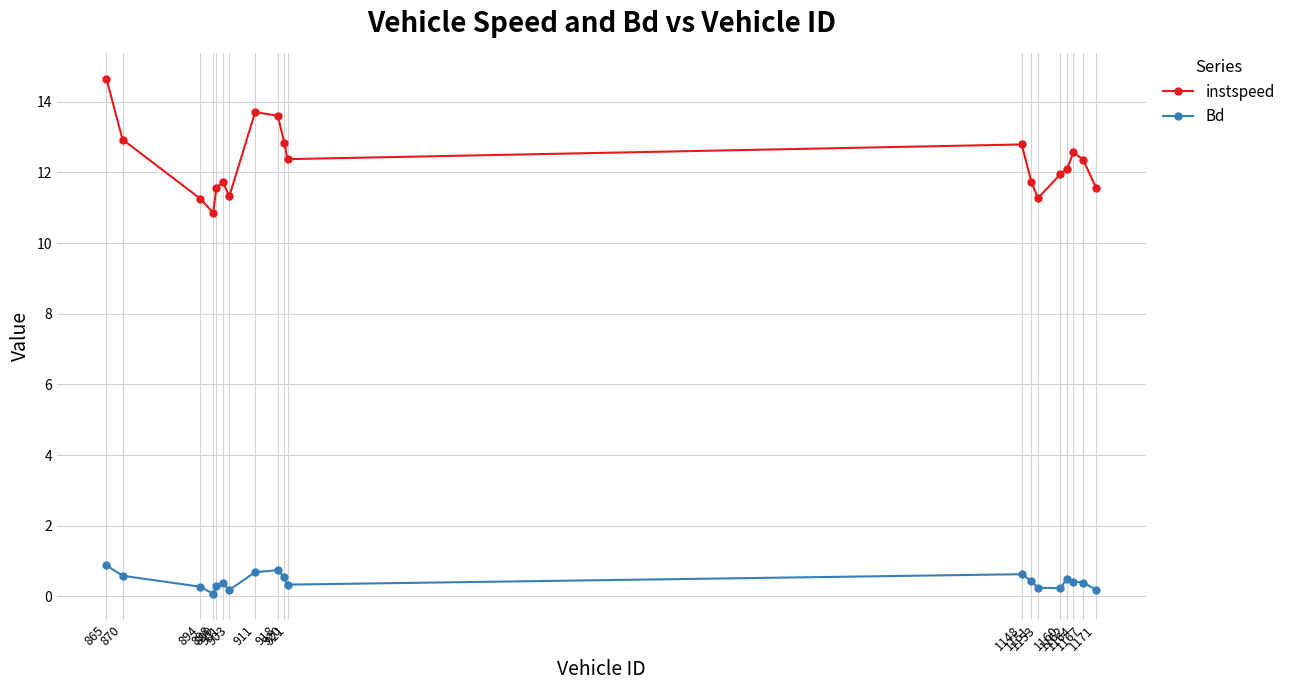

What is the sum of all instspeed values?

233.1